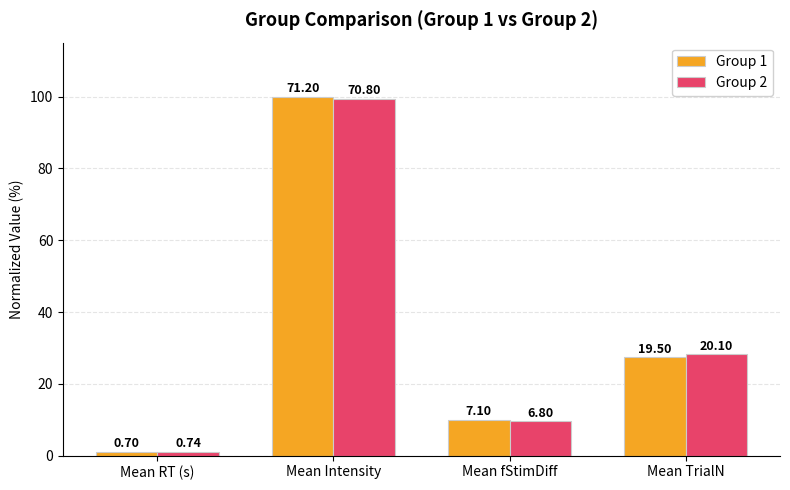

Rank the series at Mean Intensity from lowest to highest value.

Group 2, Group 1